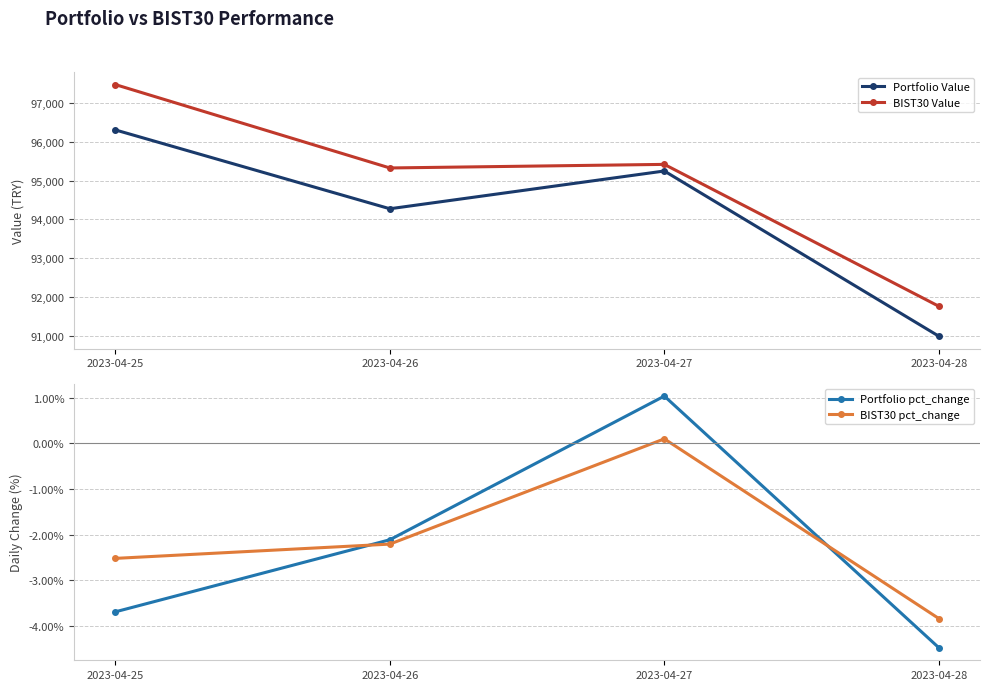

How many interior local valleys does the Portfolio Value series have?

1